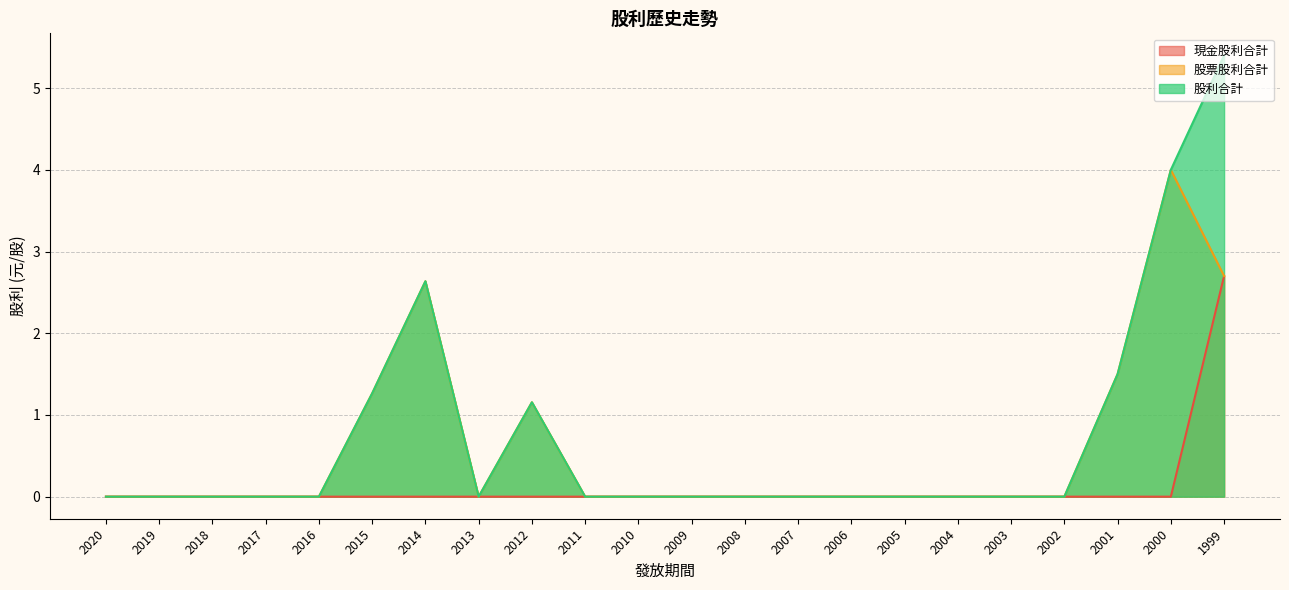

Reading left to right, list all the values displayed in this chart.

現金股利合計: 0.0	0.0	0.0	0.0	0.0	0.0	0.0	0.0	0.0	0.0	0.0	0.0	0.0	0.0	0.0	0.0	0.0	0.0	0.0	0.0	0.0	2.7
股票股利合計: 0.0	0.0	0.0	0.0	0.0	1.3	2.6	0.0	1.2	0.0	0.0	0.0	0.0	0.0	0.0	0.0	0.0	0.0	0.0	1.5	4.0	2.7
股利合計: 0.0	0.0	0.0	0.0	0.0	1.3	2.6	0.0	1.2	0.0	0.0	0.0	0.0	0.0	0.0	0.0	0.0	0.0	0.0	1.5	4.0	5.4